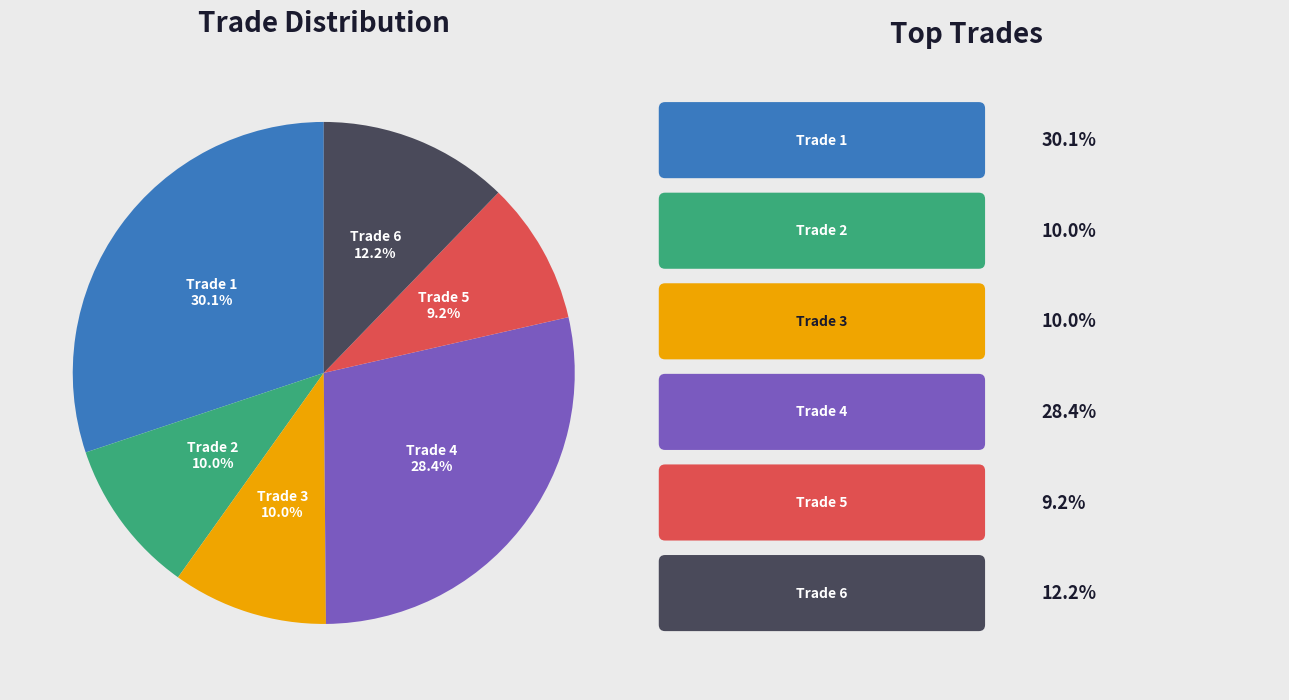

Is there a majority slice in this chart?

No